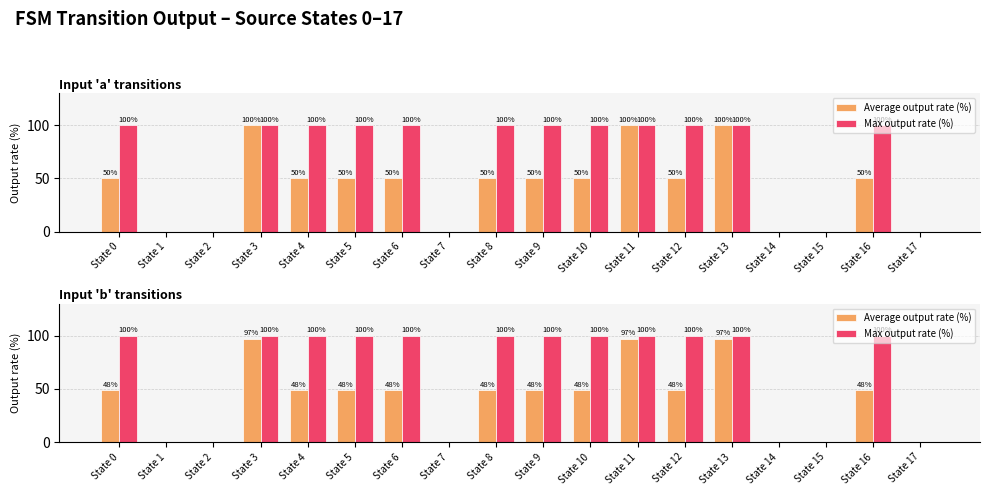

Are the bars horizontal?

No